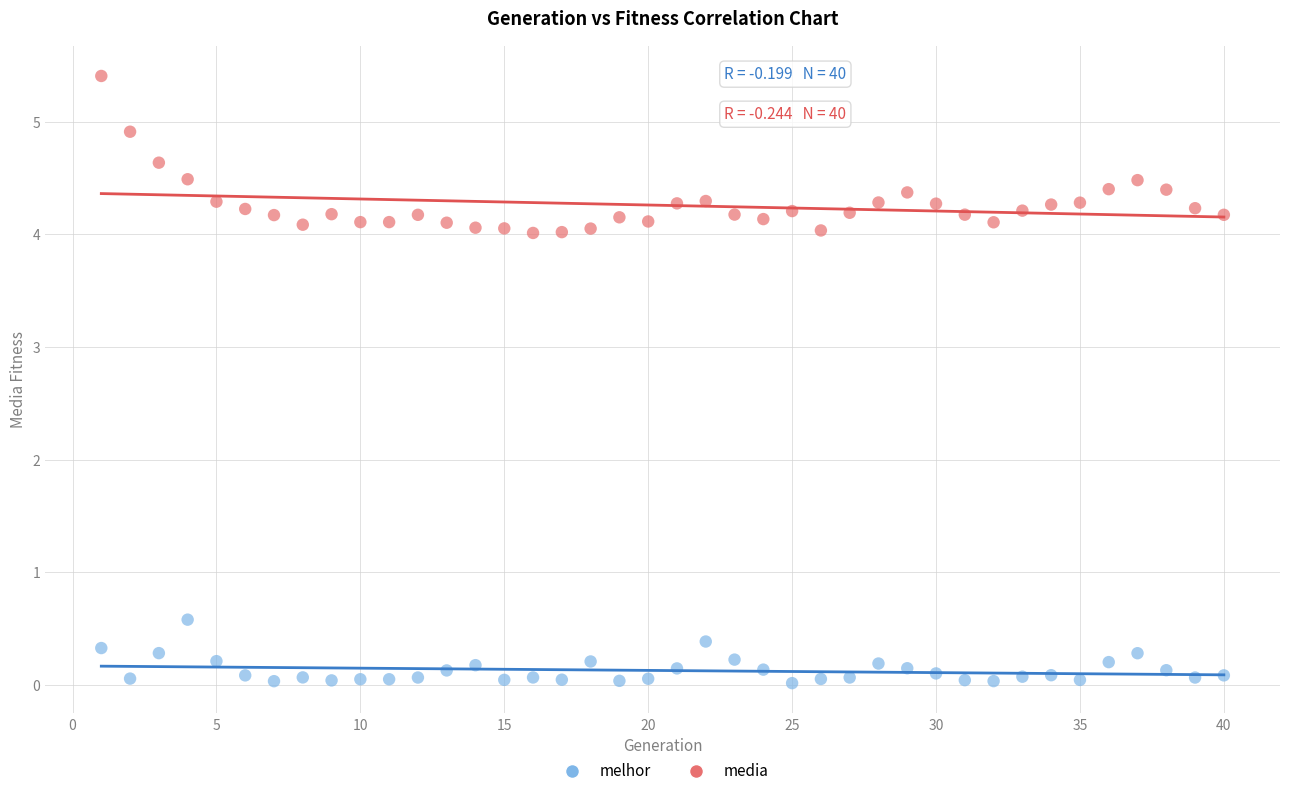

Across all series, what Y value is closest to 2?

0.6